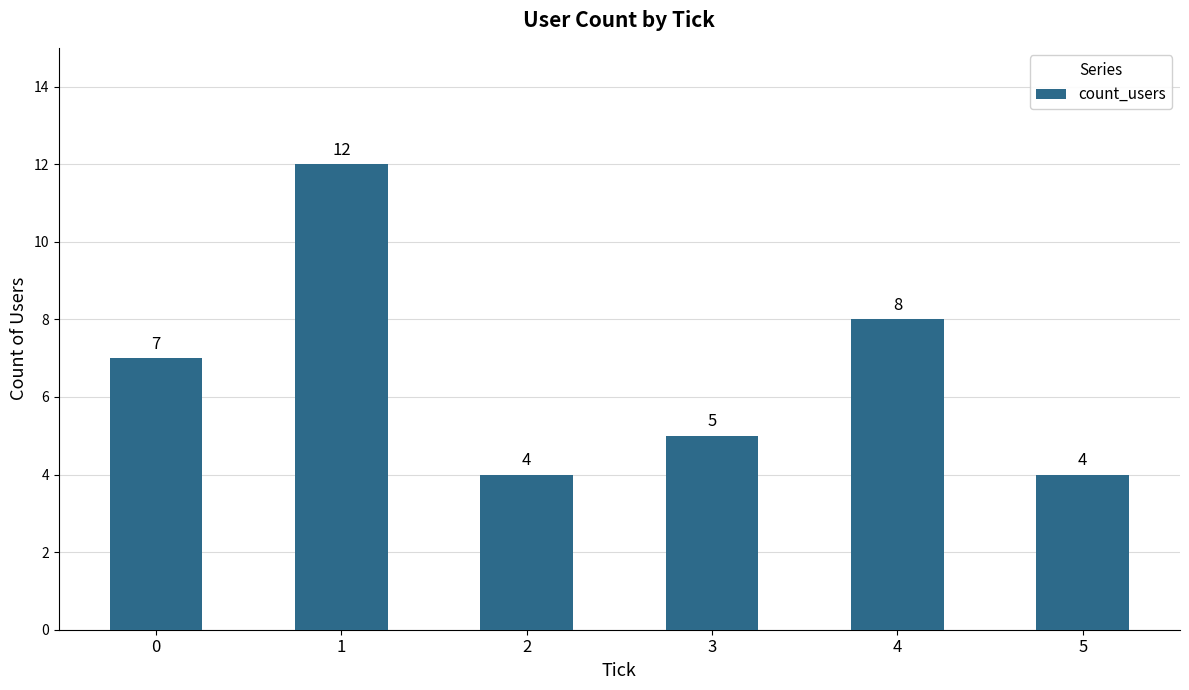

How many values are between 4 and 8?

5